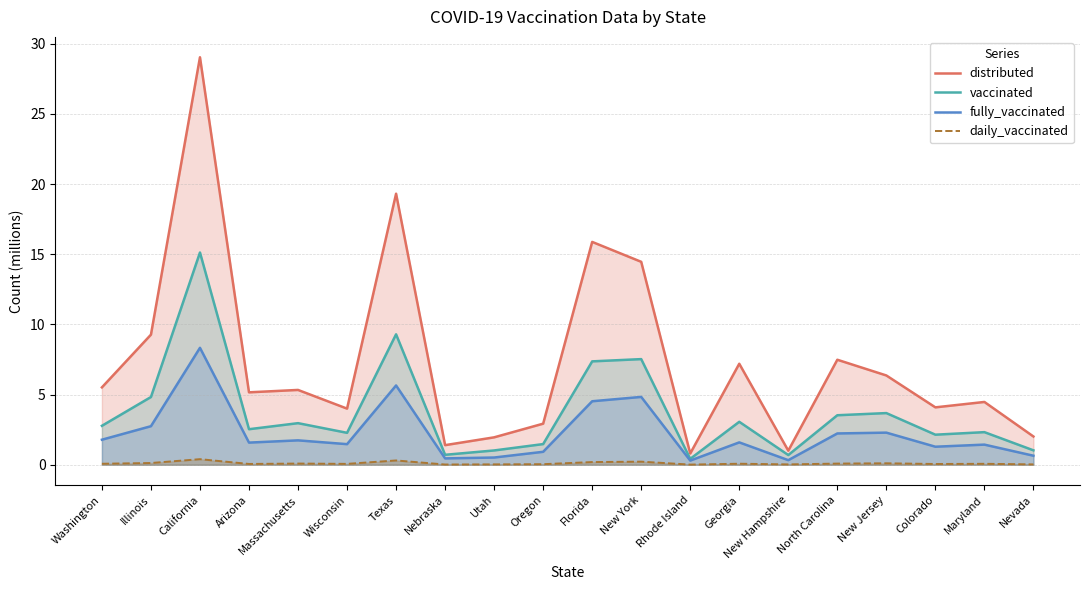

True or false: fully_vaccinated and vaccinated intersect in this chart.

False